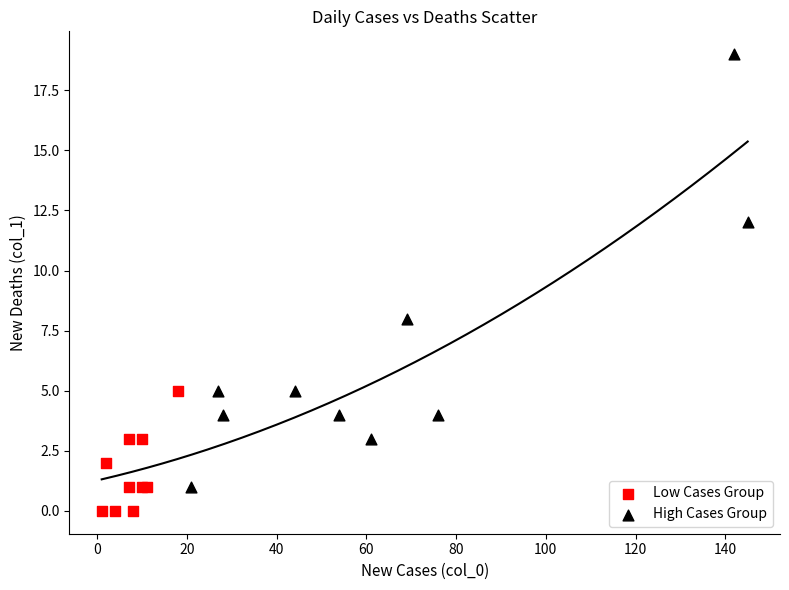

Which series contains the highest Y value?

High Cases Group